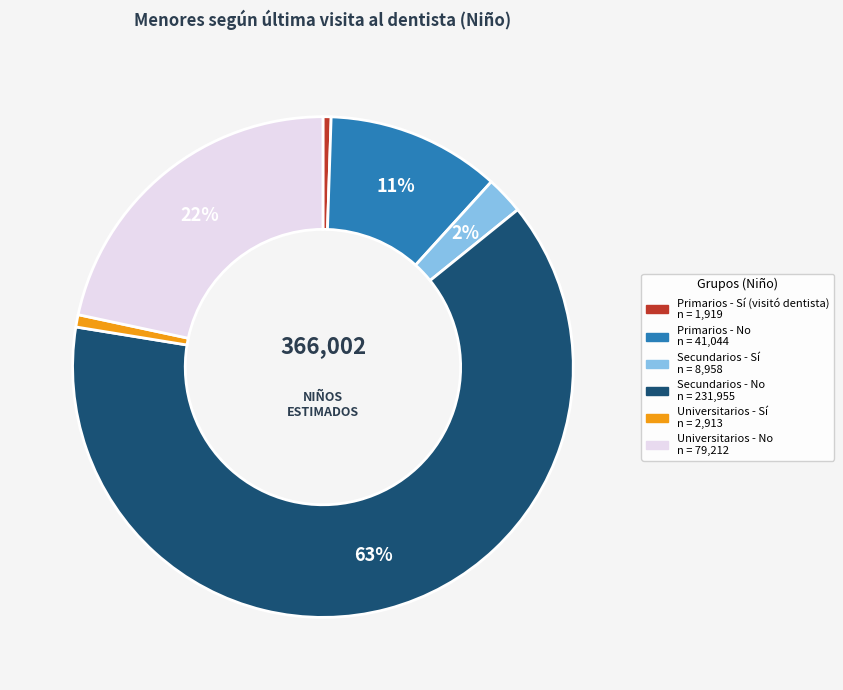

To the nearest percent, what is the average slice percentage?

17%